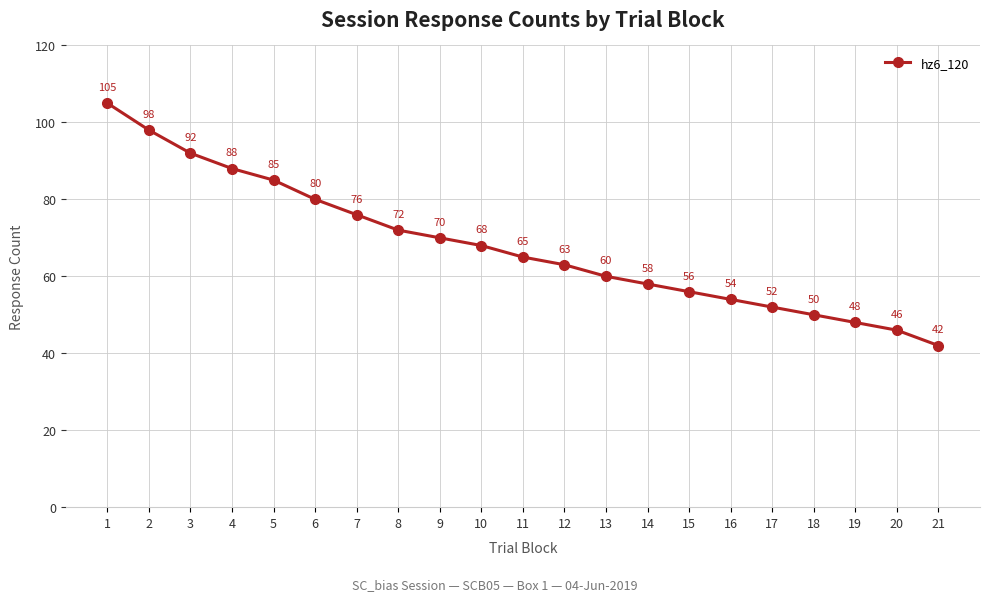

Which category has the lowest value across all series?

21